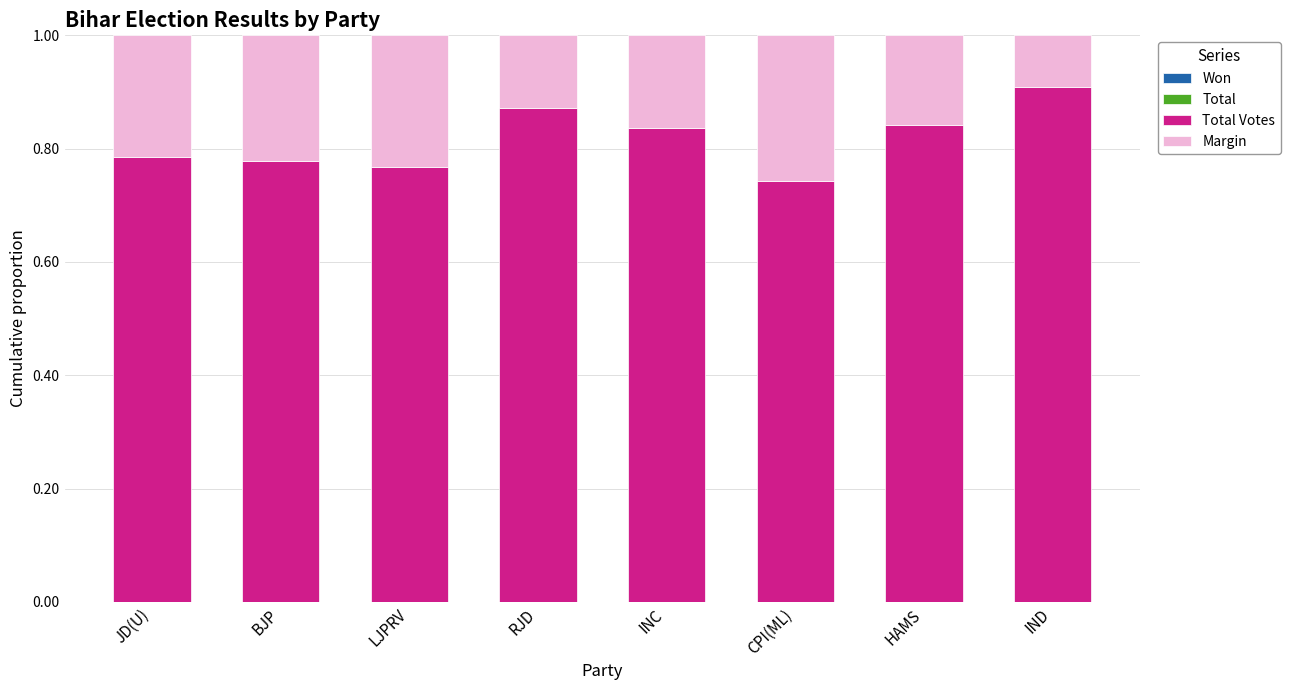

Are the bars horizontal?

No